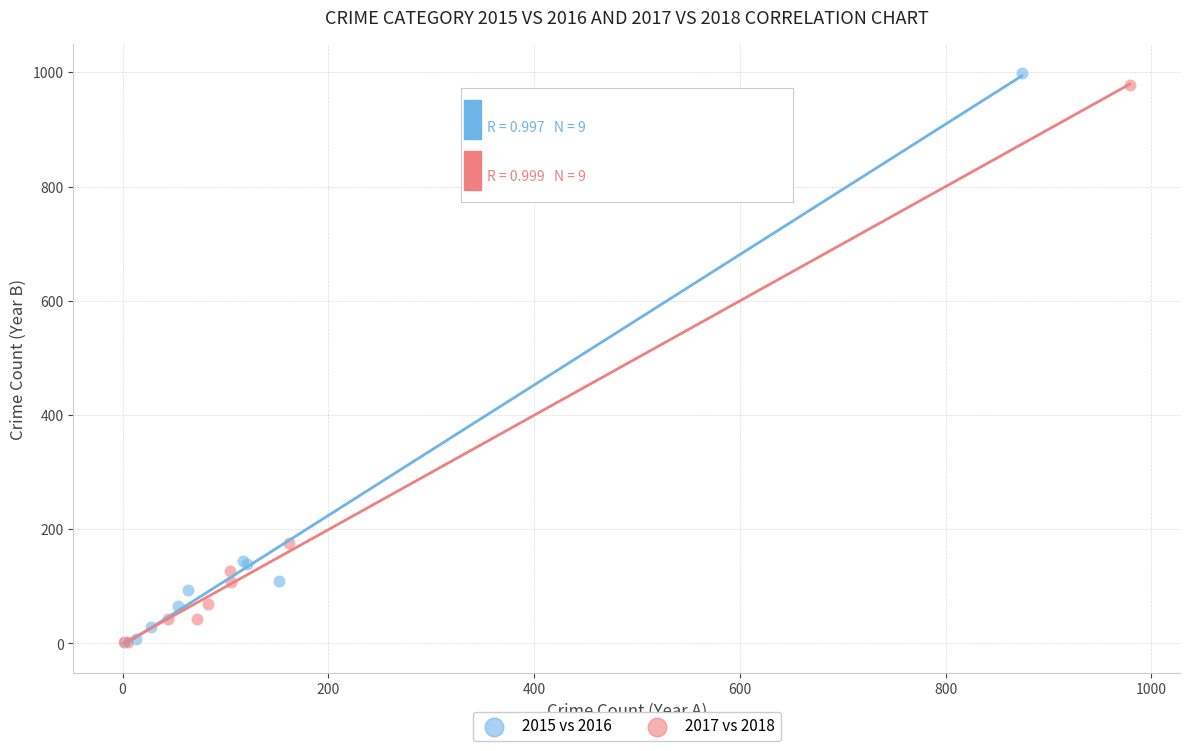

Which series has the widest spread of Y values?

2015 vs 2016